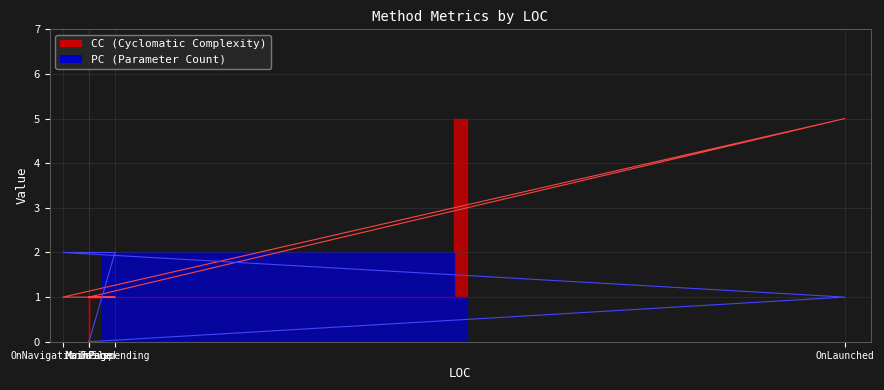

Rank the categories by CC value from lowest to highest.

MainPage, OnNavigationFailed, OnSuspending, MainPage, OnLaunched